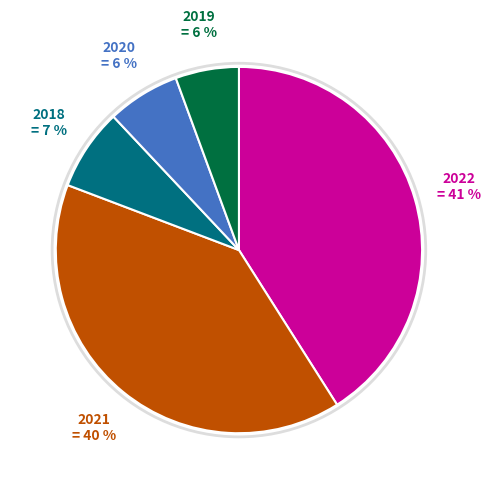

Which slice is the largest?

2022 = 41 %